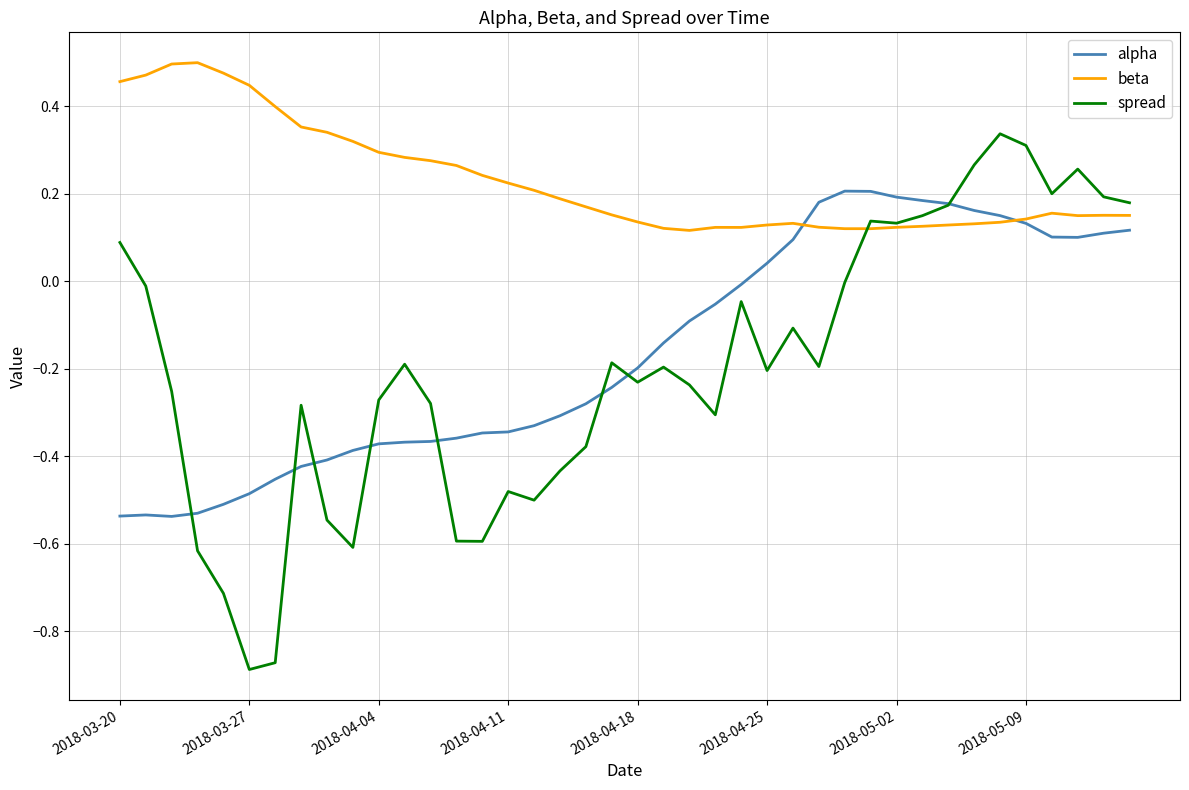

Rank the series by their maximum value, from lowest to highest.

alpha, spread, beta